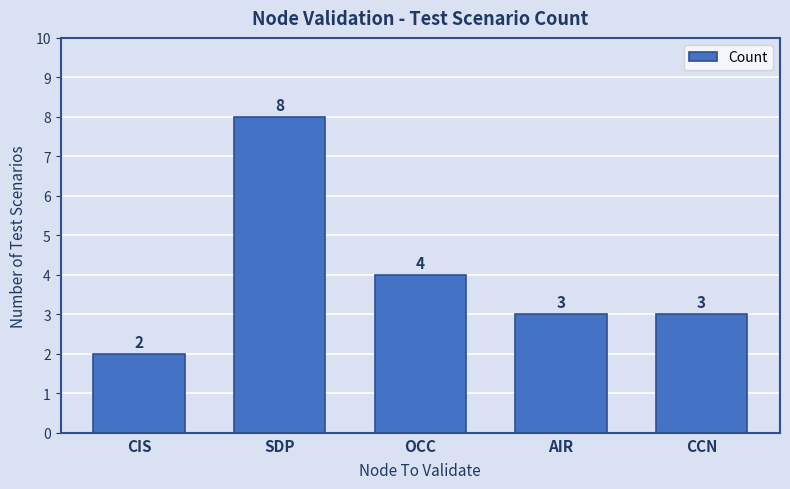

Does the chart contain any negative values?

No